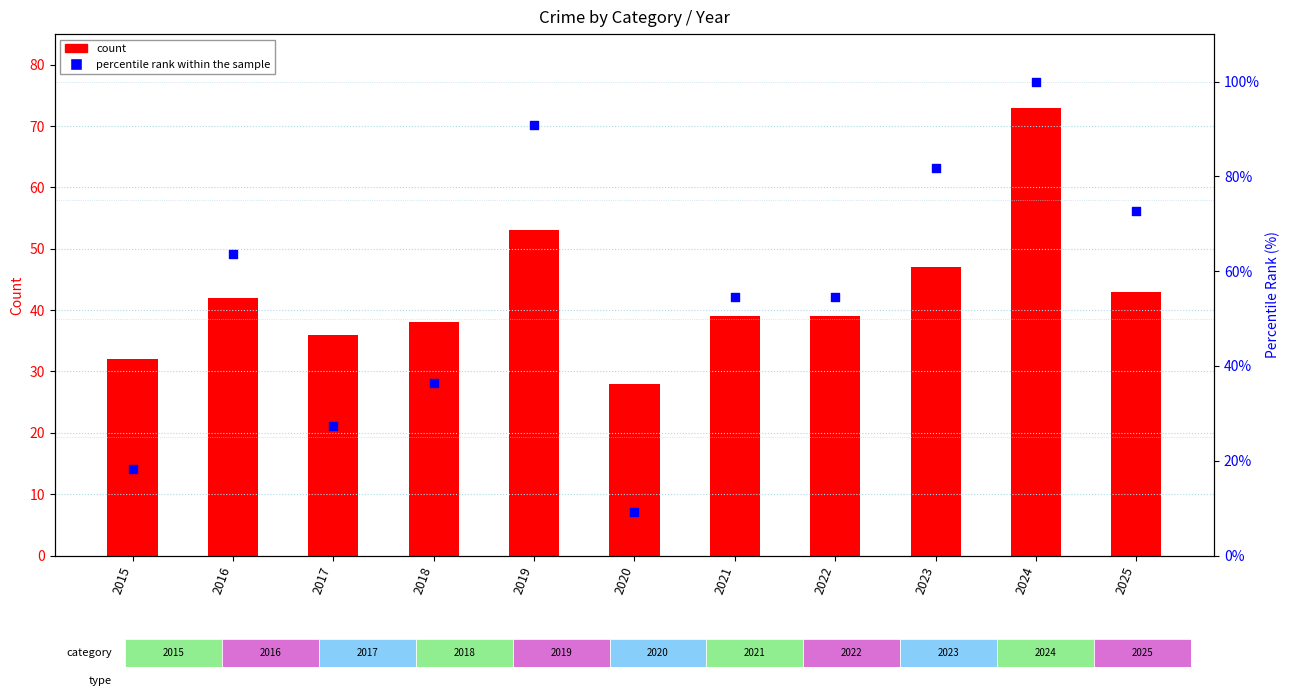

Which series has the largest total across all categories?

percentile rank within the sample